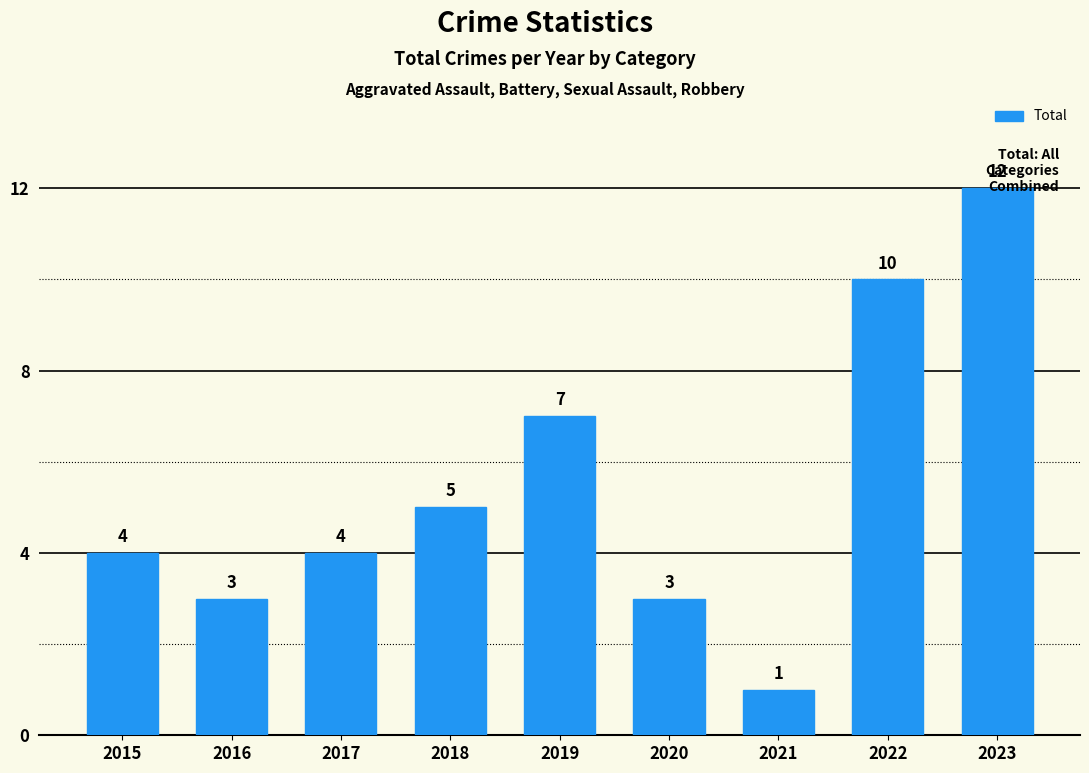

Which has a higher value, 2018 or 2021?

2018